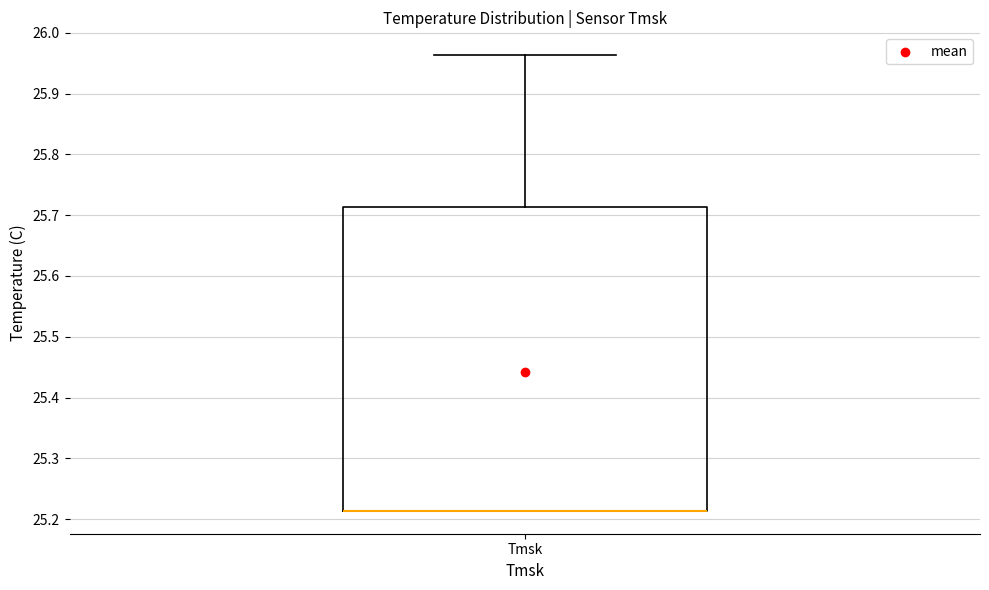

Where is the upper edge of the box for Tmsk on the y-axis? The values are not printed on the chart, so give them approximately, as read against the axis.

25.71